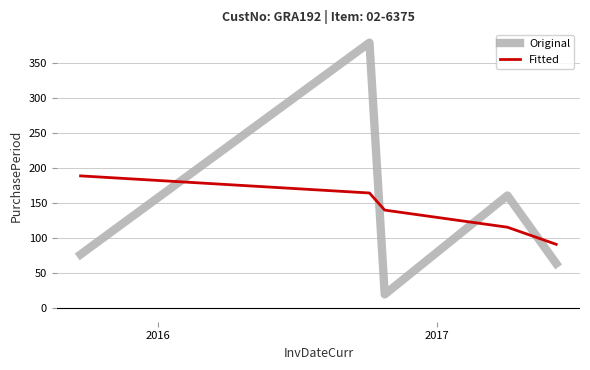

Which series has the widest spread of values?

Original